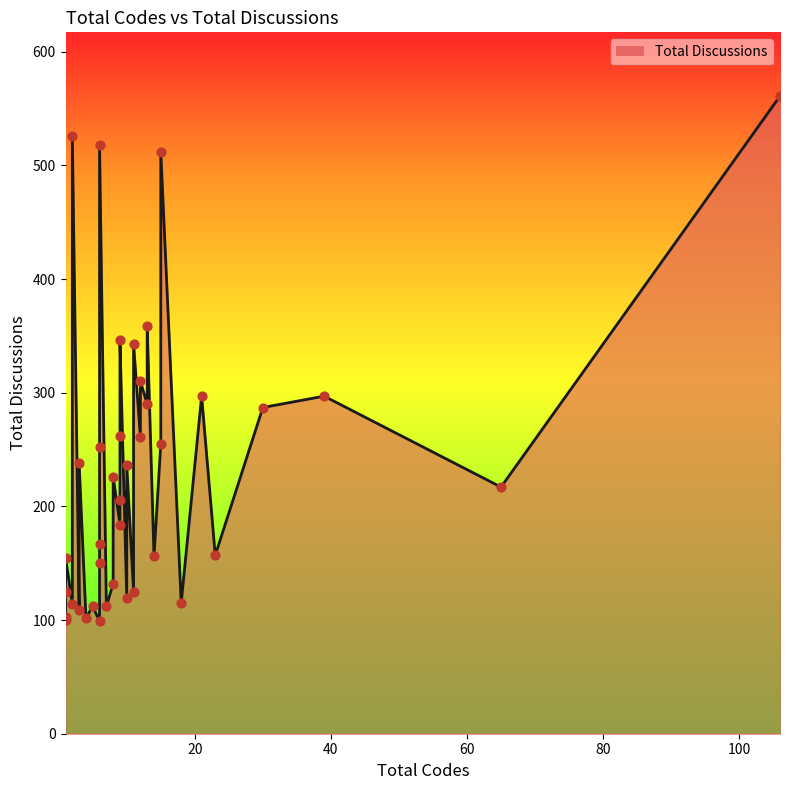

Approximately how many times larger is the value at 9 compared to 3?

1.7